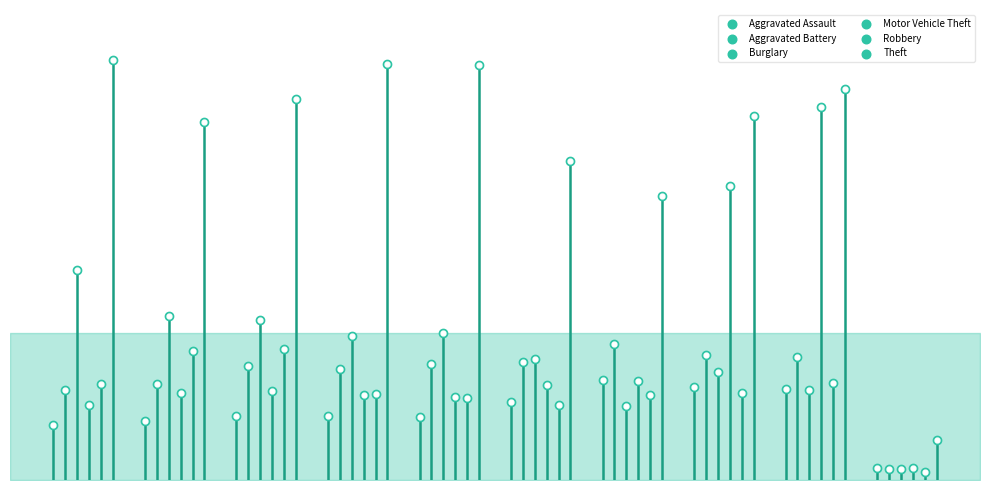

At how many categories does at least one series exceed 126?

10